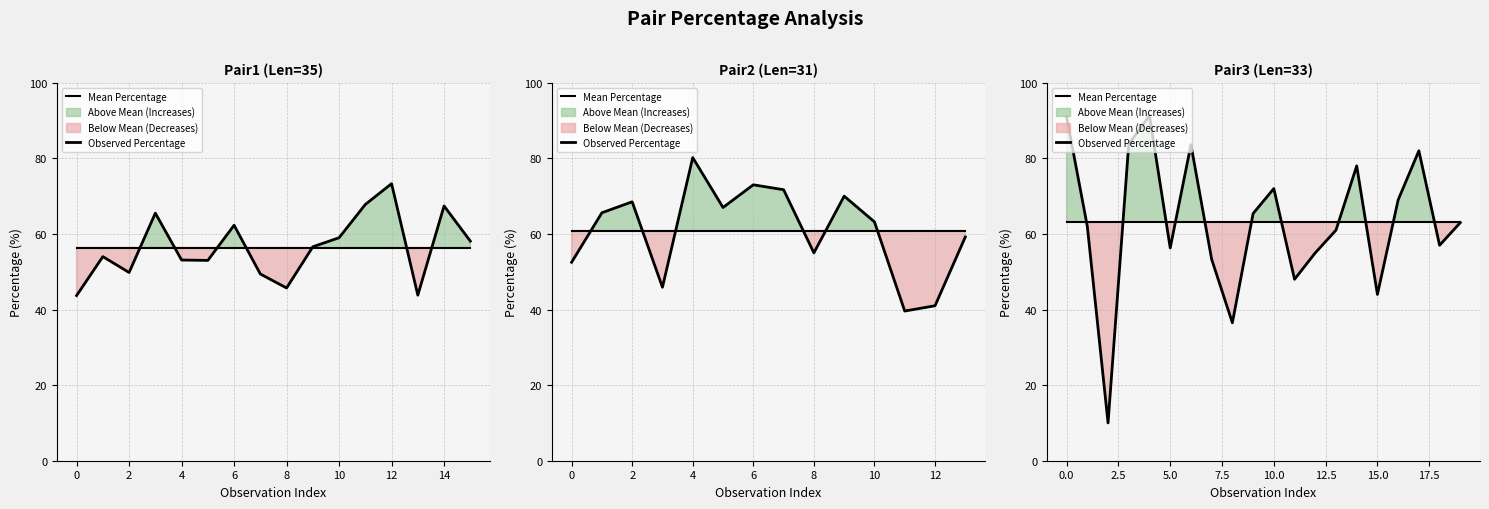

Which label corresponds to the smallest value in the chart?

2